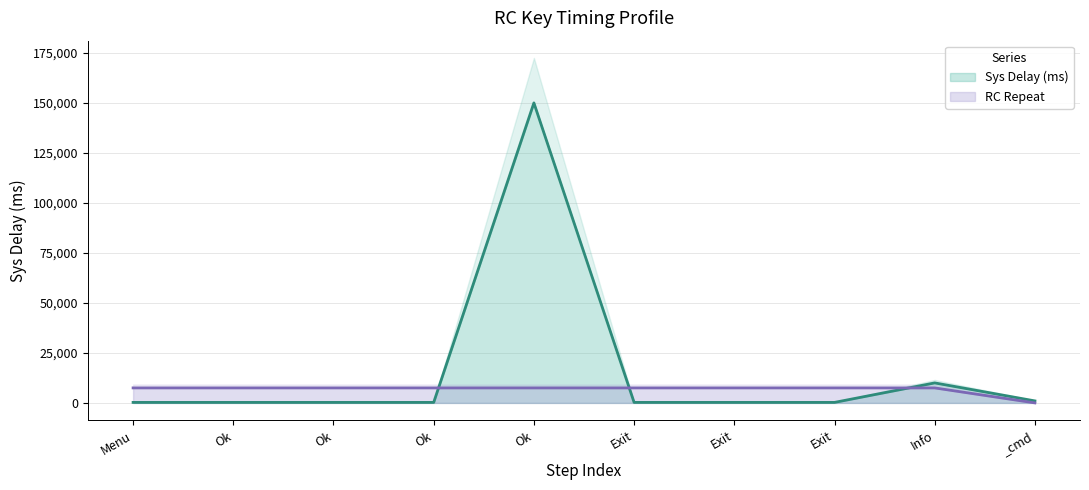

True or false: RC Repeat and Sys Delay (ms) cross at least once.

True